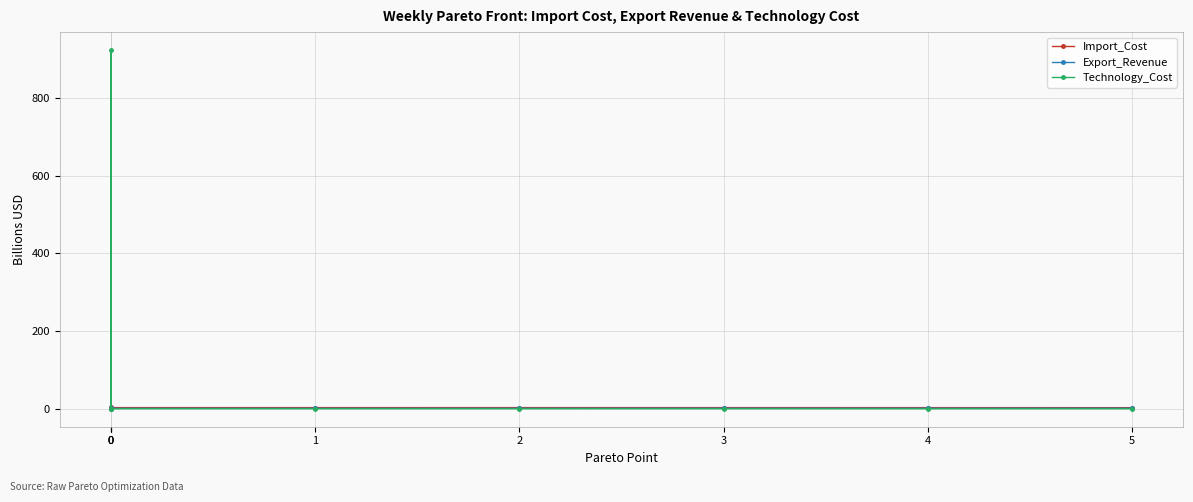

What is the smallest value displayed?

0.1